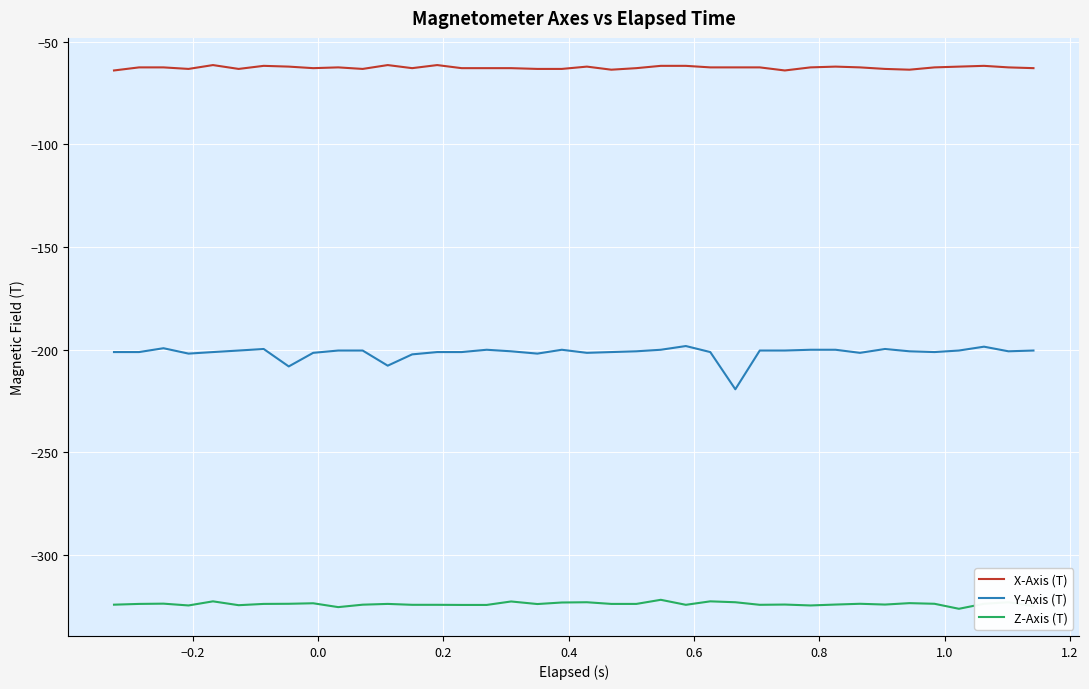

What is the minimum value shown in the chart?

-326.3